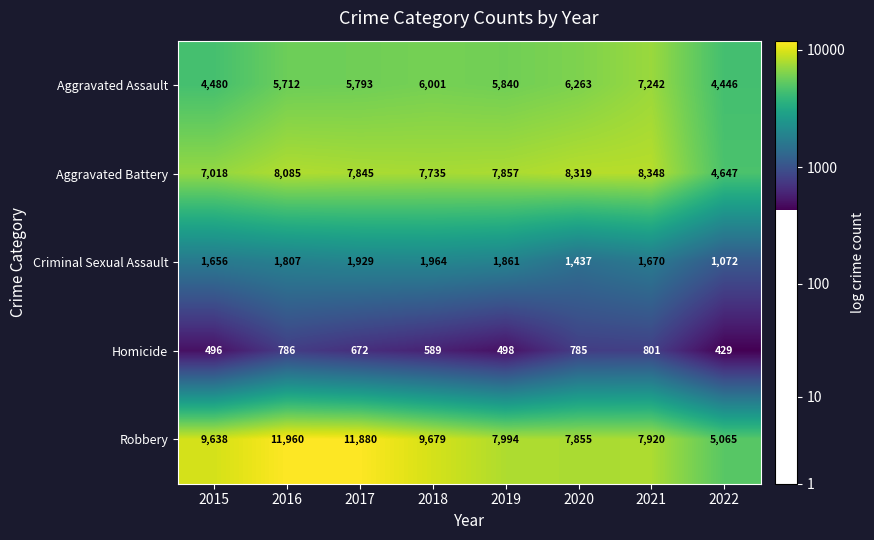

What is the spread (max minus min) of values at 2015?

9142